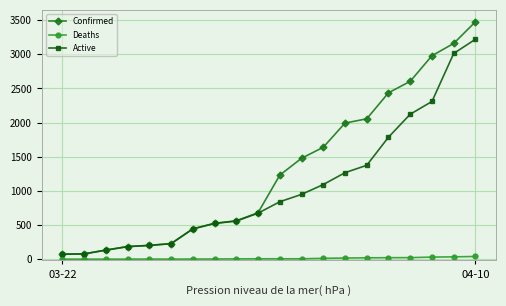

Which series has the largest total across all categories?

Confirmed